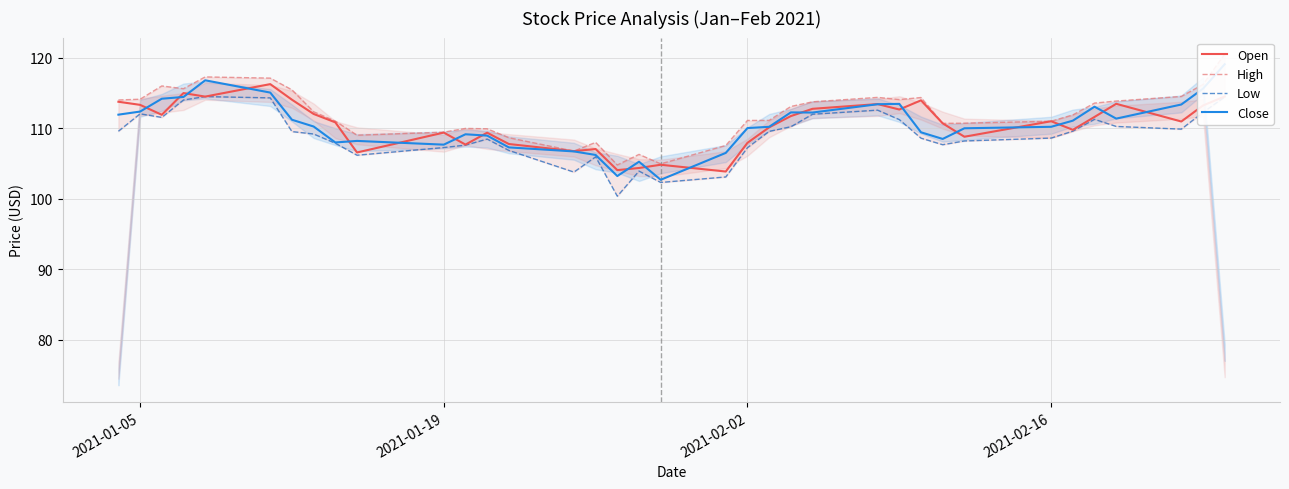

Is it true that Open equals 113.3 at 2021-01-05?

True